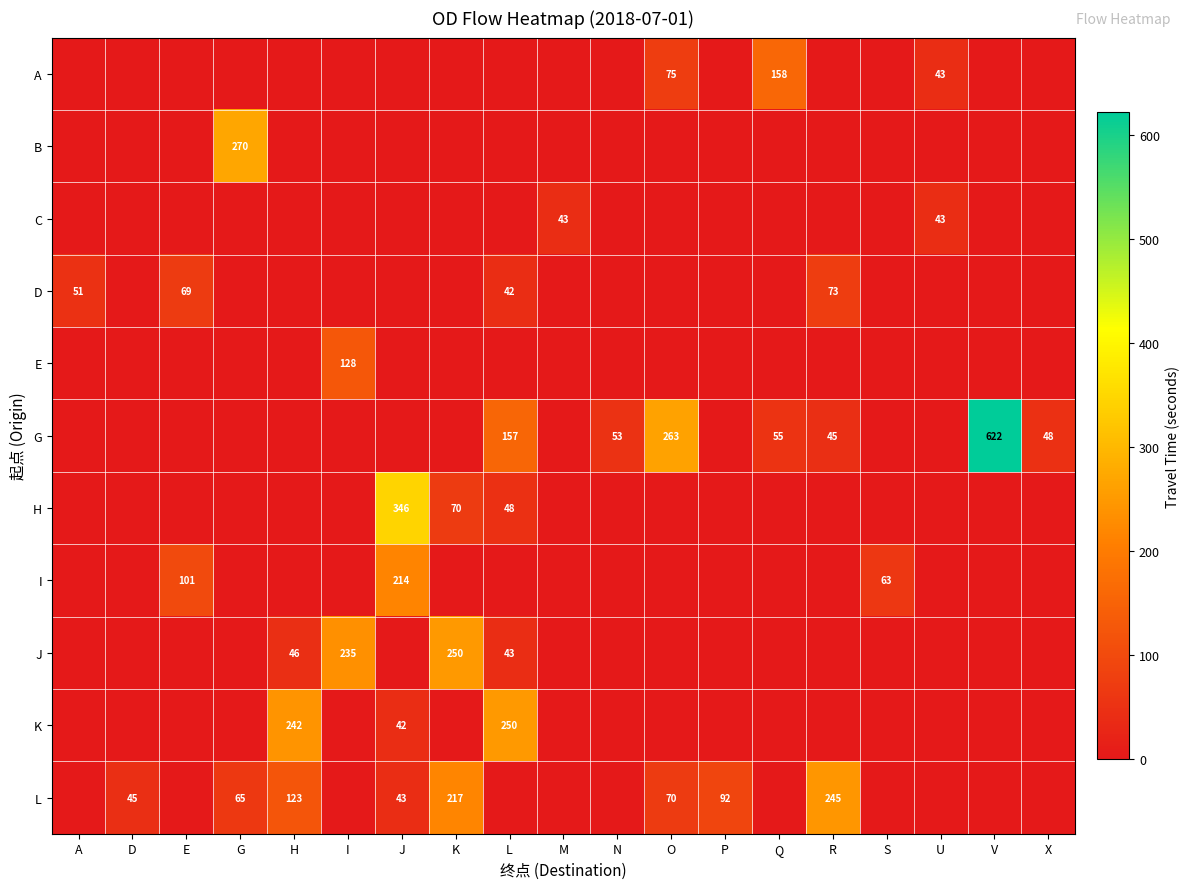

The I series shows 99 at S. True or false?

False